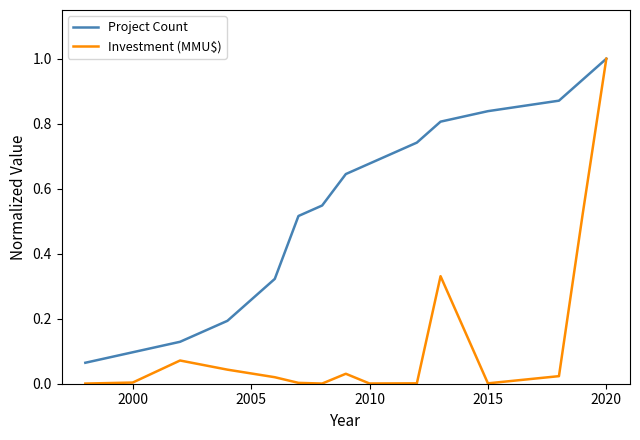

Which series has the widest spread of values?

Investment (MMU$)